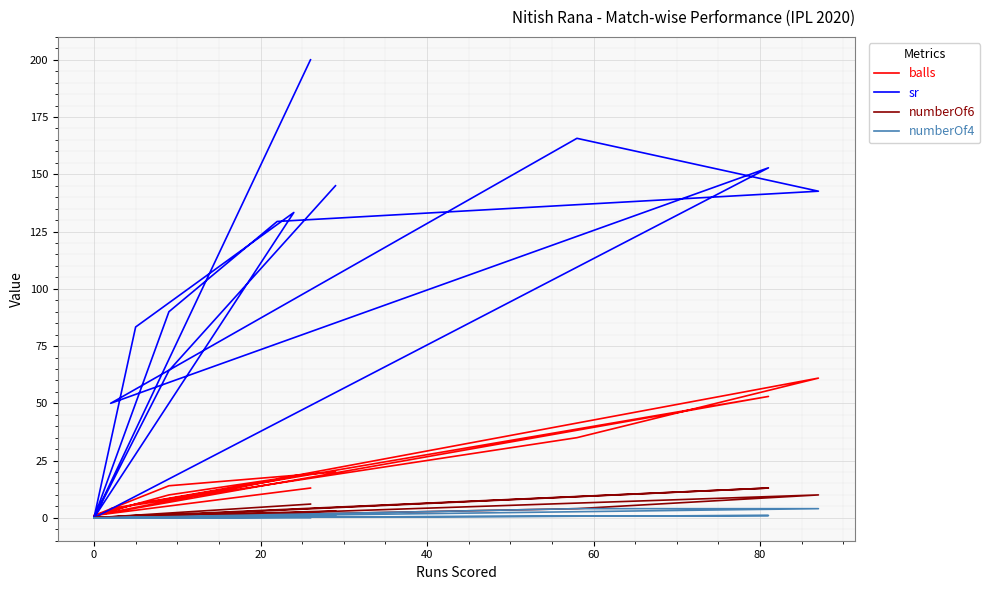

Which series has the widest spread of values?

sr